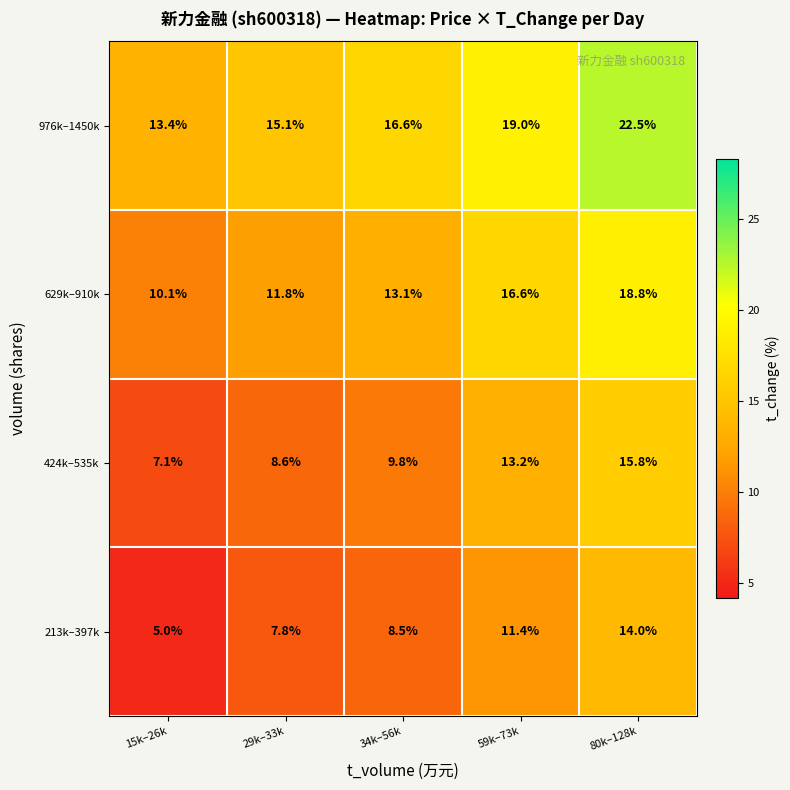

What is the average value of the 629k–910k series?

14.1